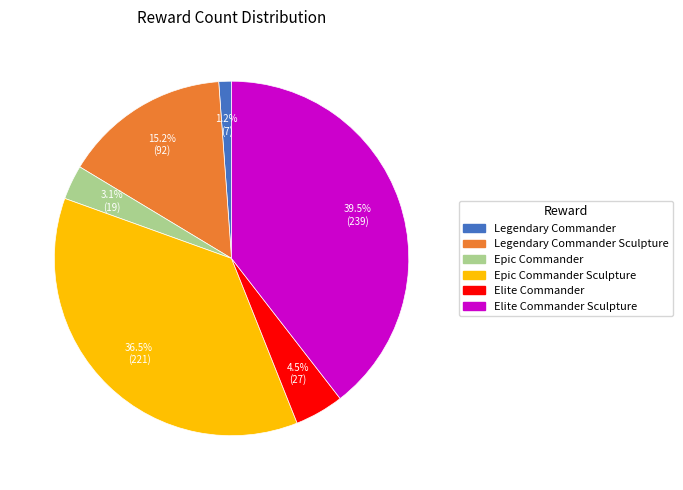

Is there a majority slice in this chart?

No